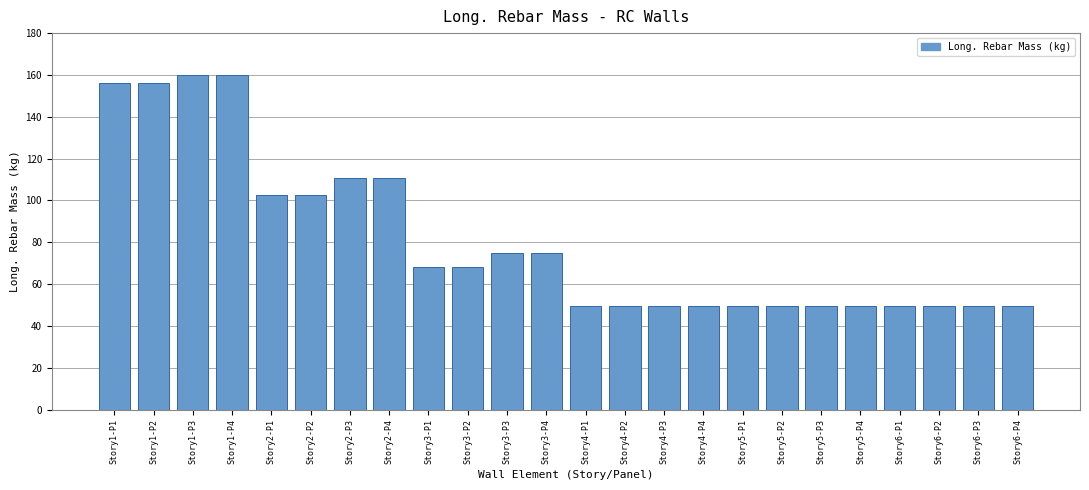

Reading left to right, what are all the values shown in this chart?

Story1-P1=156.2	Story1-P2=156.2	Story1-P3=160.2	Story1-P4=160.2	Story2-P1=102.8	Story2-P2=102.8	Story2-P3=110.7	Story2-P4=110.7	Story3-P1=68.2	Story3-P2=68.2	Story3-P3=75.1	Story3-P4=75.1	Story4-P1=49.4	Story4-P2=49.4	Story4-P3=49.4	Story4-P4=49.4	Story5-P1=49.4	Story5-P2=49.4	Story5-P3=49.4	Story5-P4=49.4	Story6-P1=49.4	Story6-P2=49.4	Story6-P3=49.4	Story6-P4=49.4